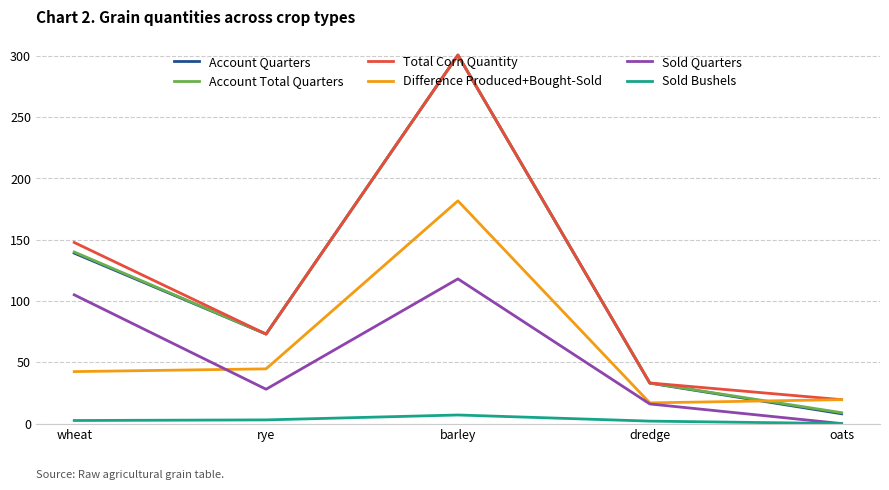

True or false: Sold Quarters and Account Quarters intersect in this chart.

False